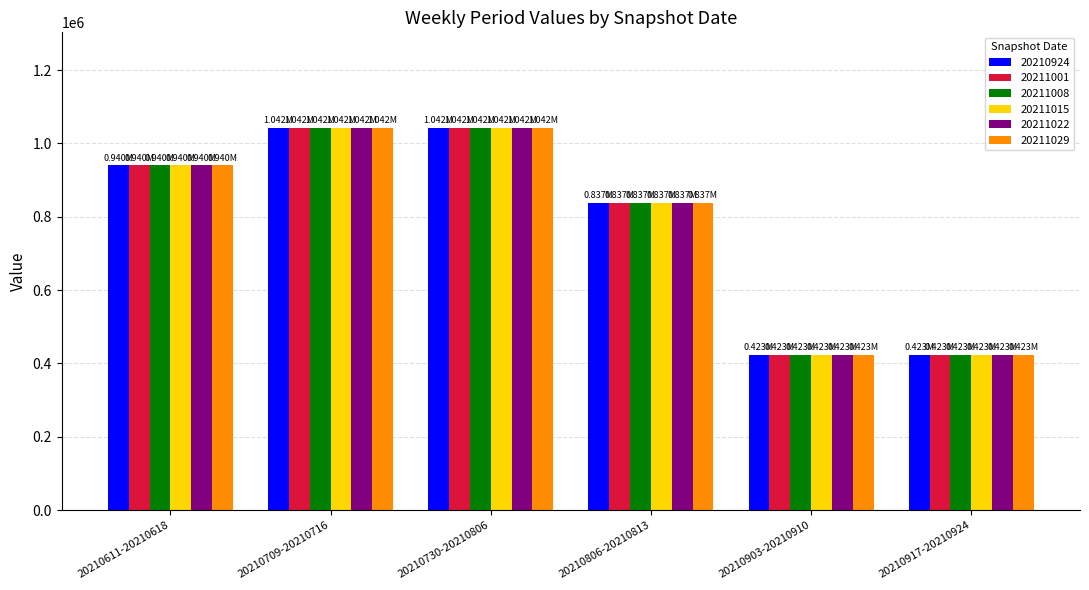

How many bars are there in total?

36